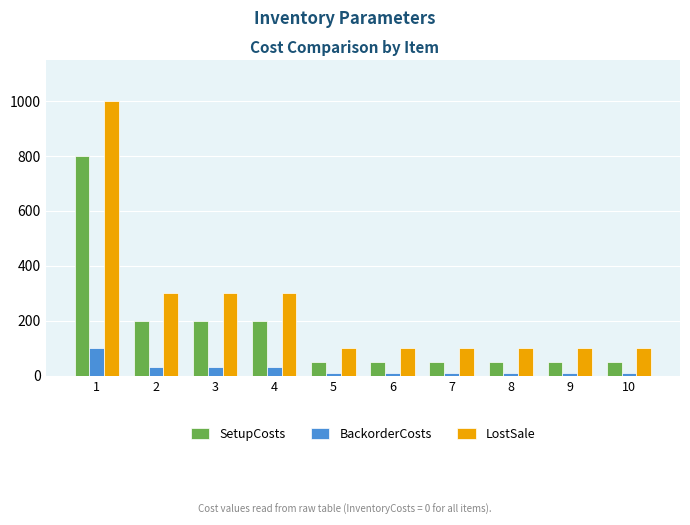

How many SetupCosts values are between 50 and 200?

9